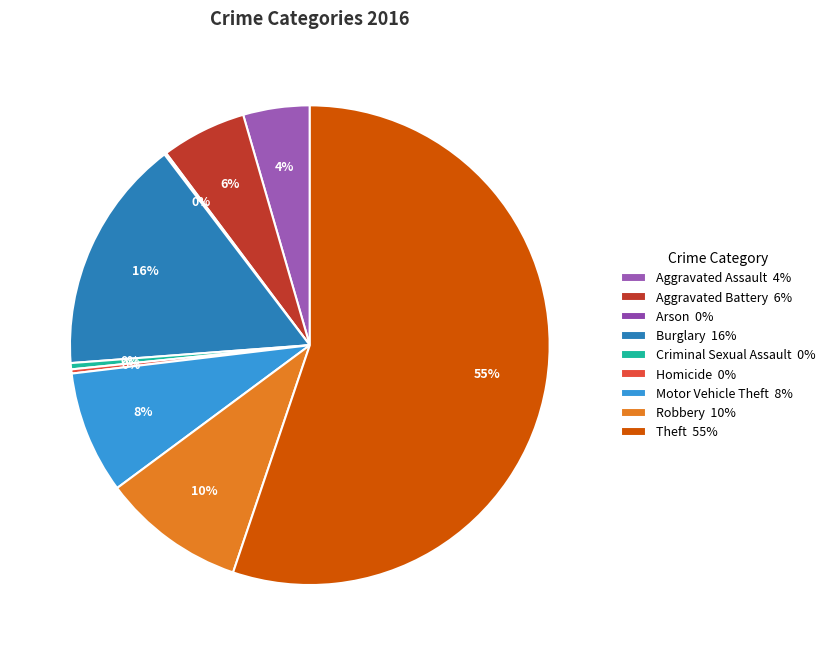

How much of the chart is everything except Motor Vehicle Theft?

91.7%